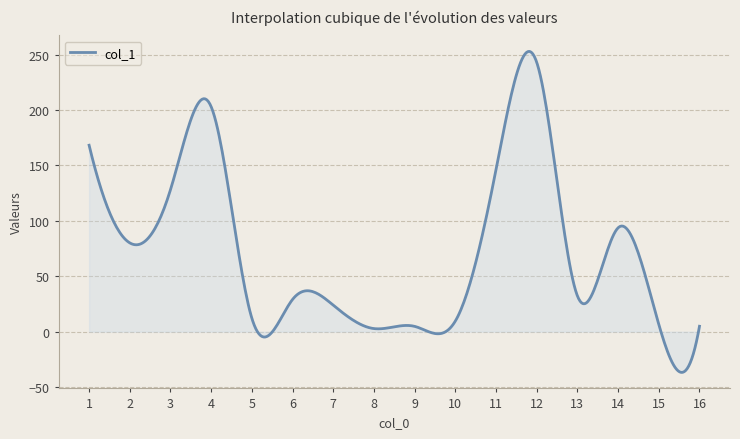

What is the sum of all values?

28596.6